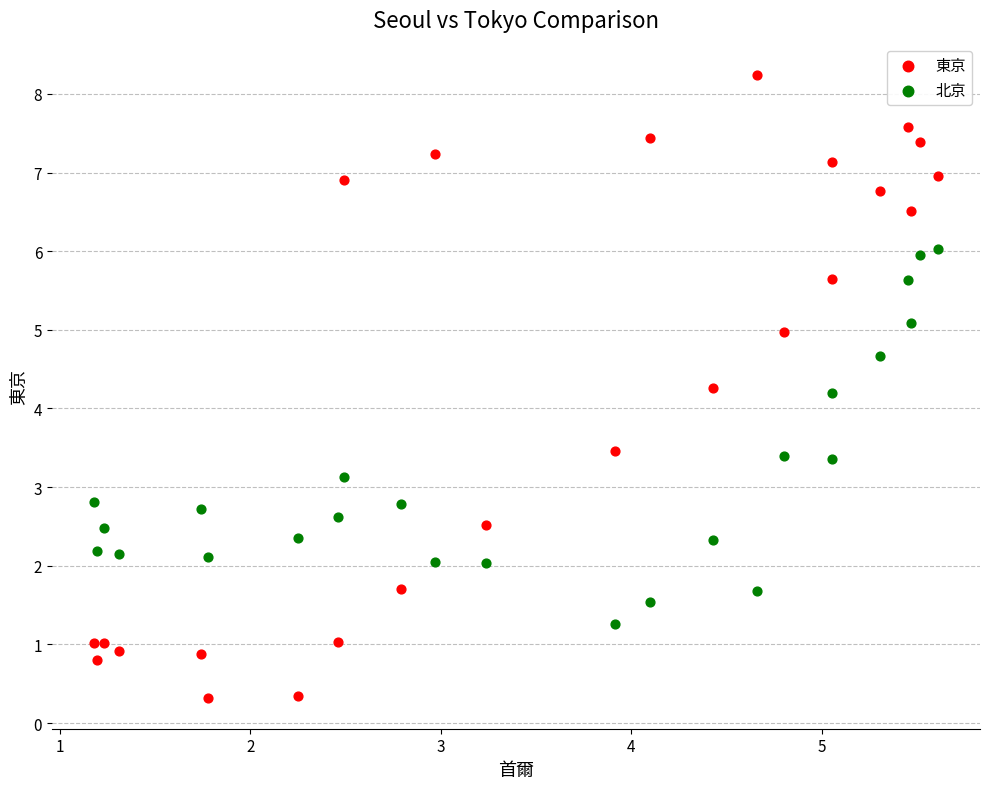

Which series has the largest Y range (max minus min)?

東京